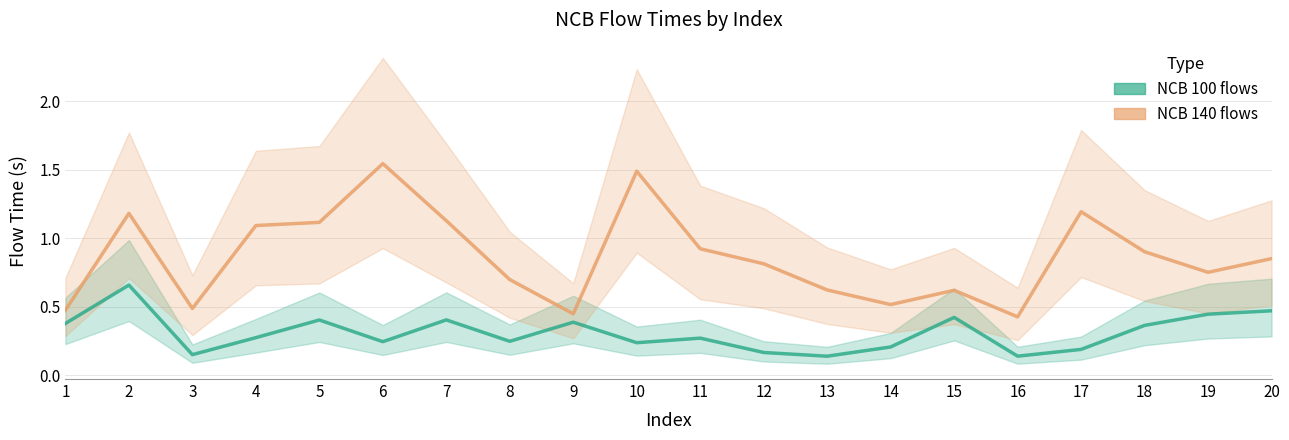

What is the maximum value for NCB_100?

0.7